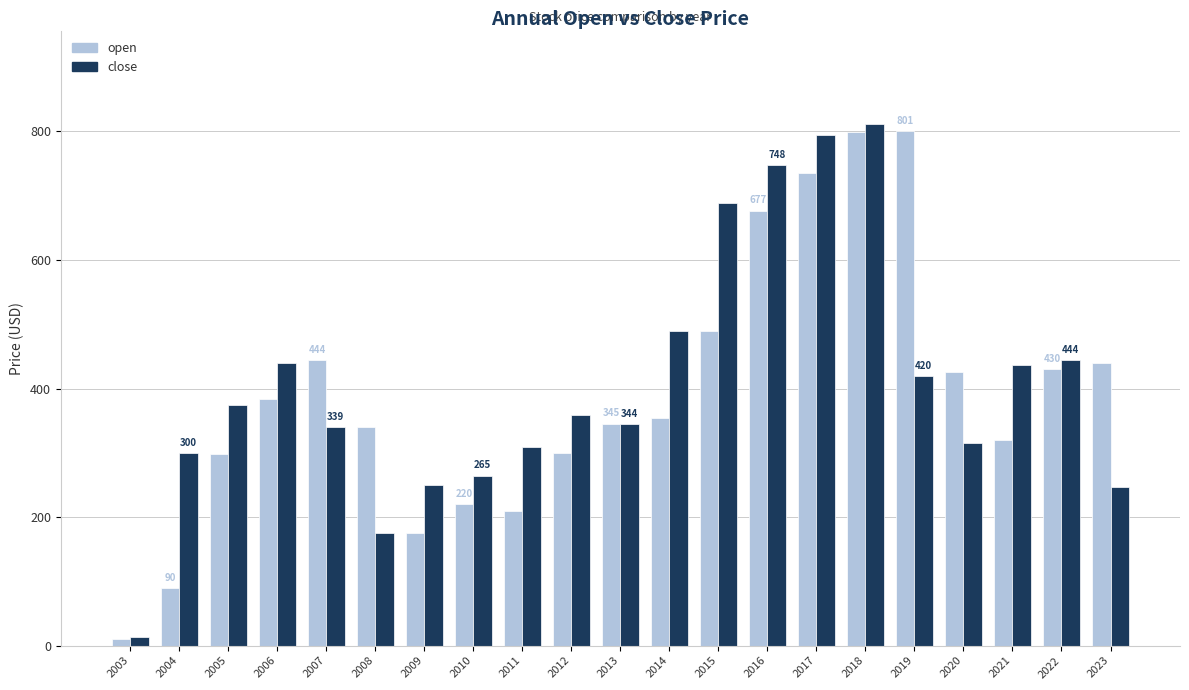

Does the chart contain any negative values?

No